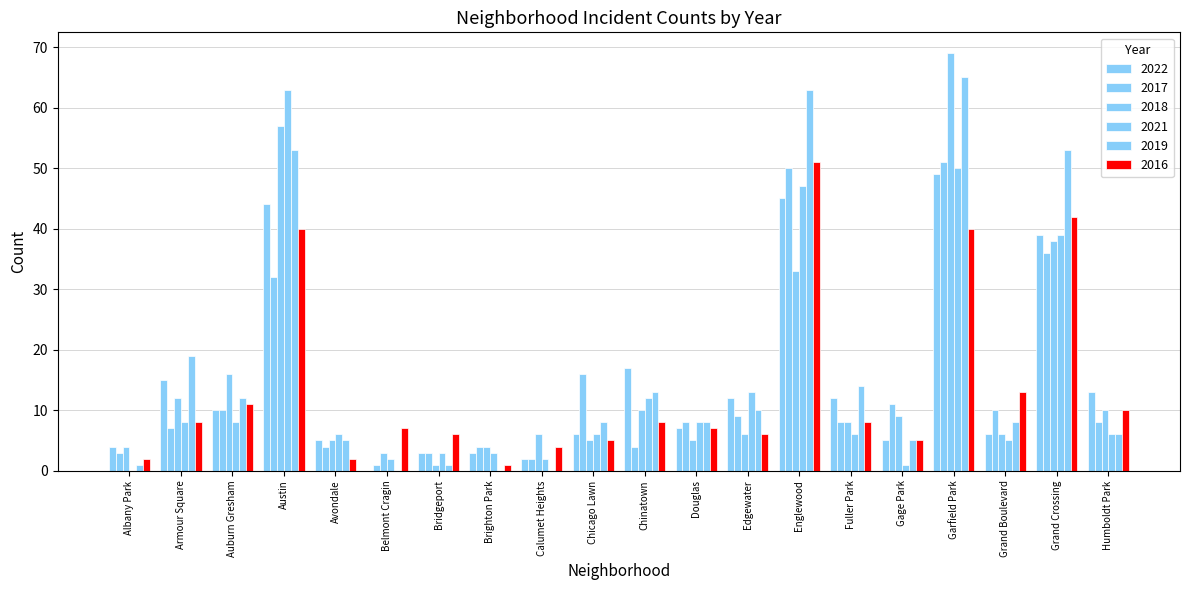

Where is 2018 nearest to the value 35?

Englewood